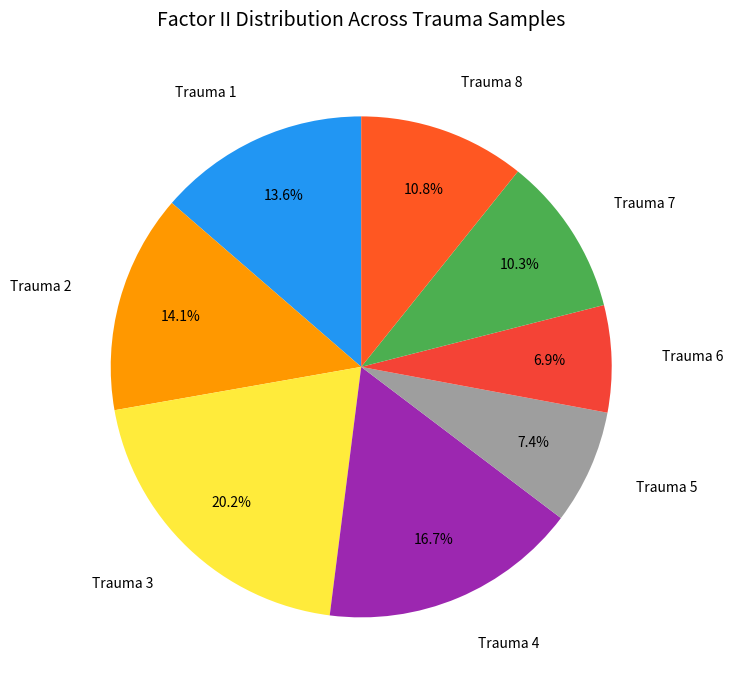

Approximately how many times larger is the value at Trauma 1 compared to Trauma 7?

1.3